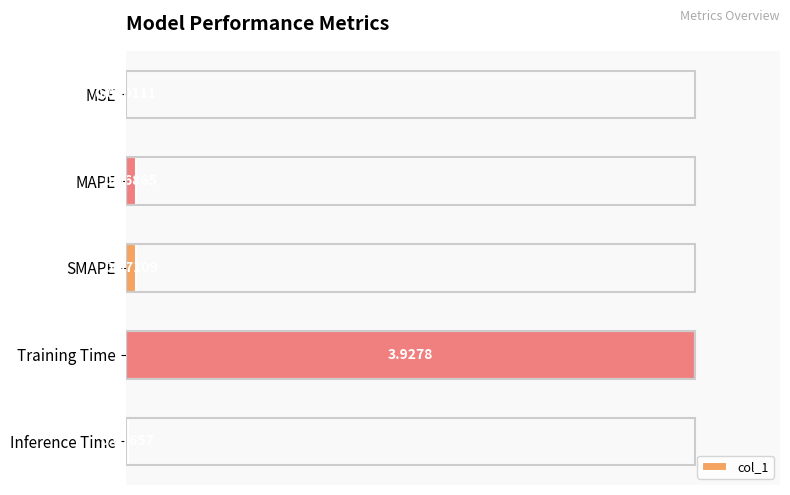

Between MAPE and MSE, which is larger?

MAPE